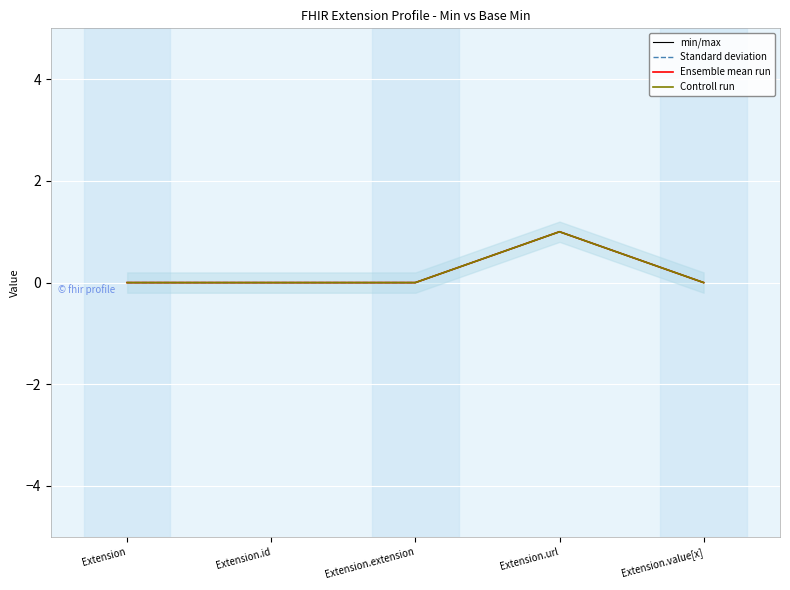

Is it true that Standard deviation equals 0 at Extension.url?

False